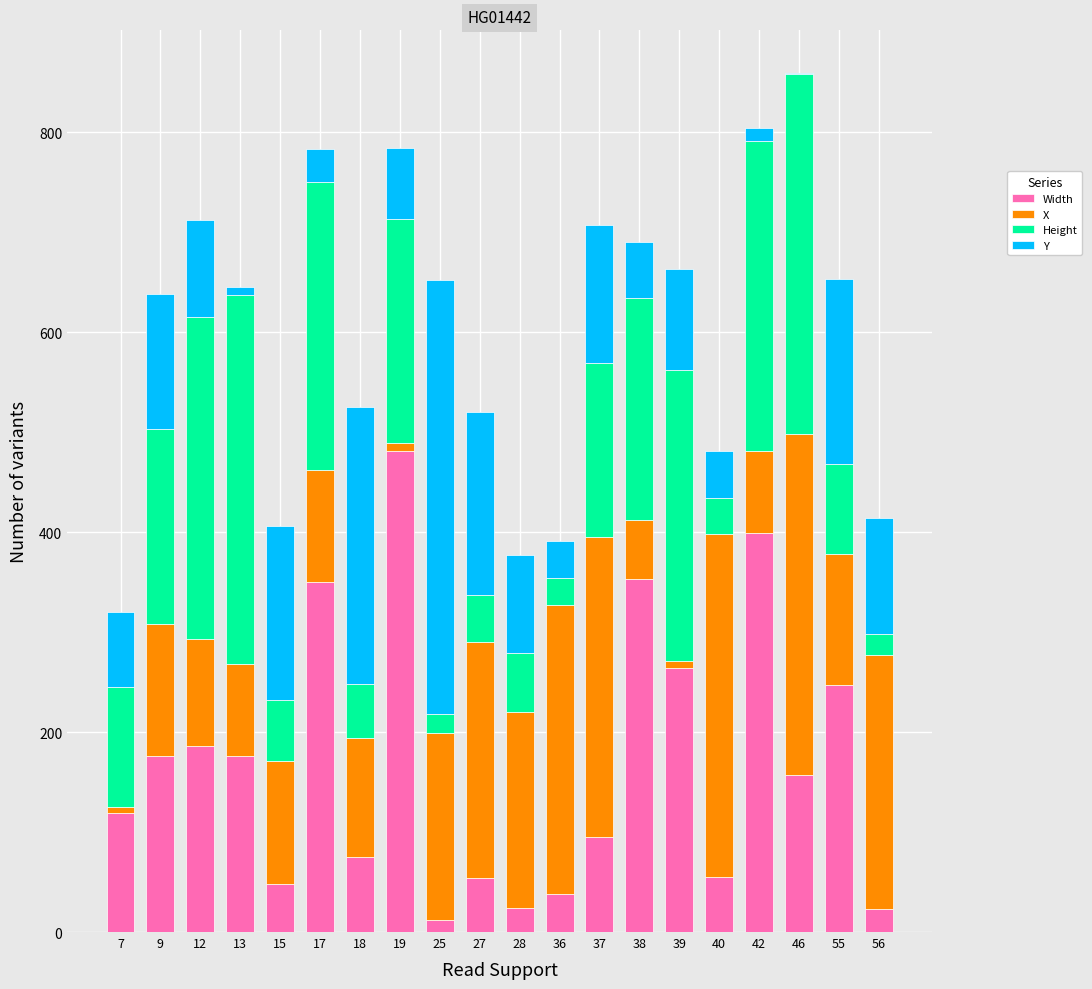

The value of Width at 55 is 247. True or false?

True